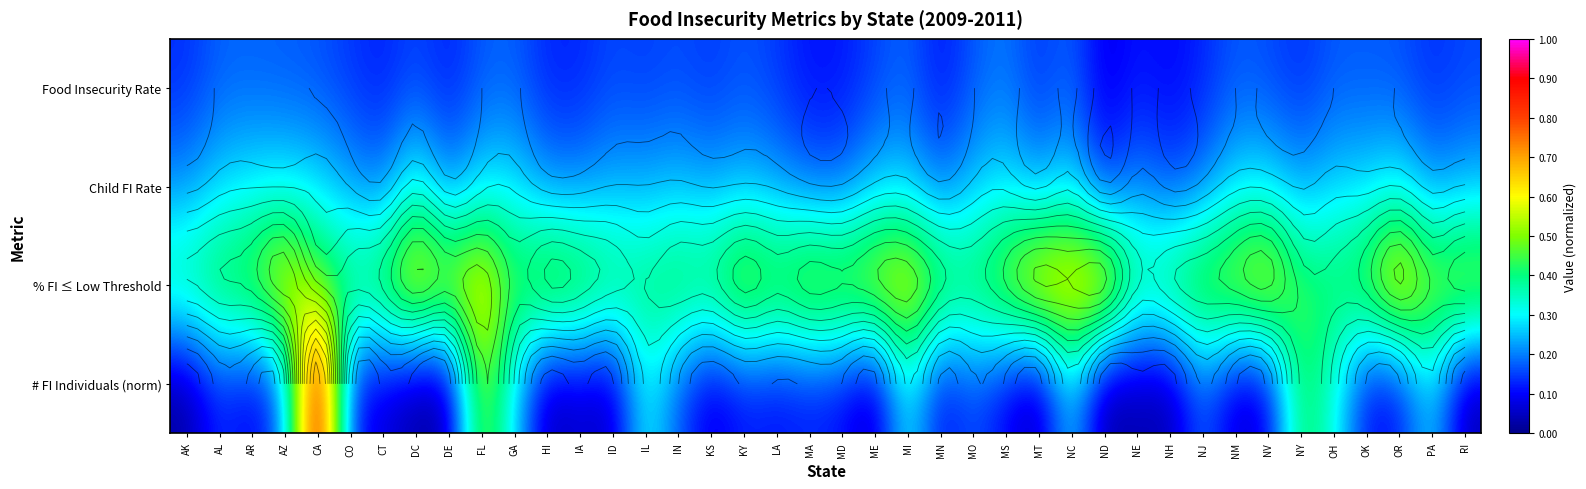

Is it true that Food Insecurity Rate equals 0.2 at KS?

False